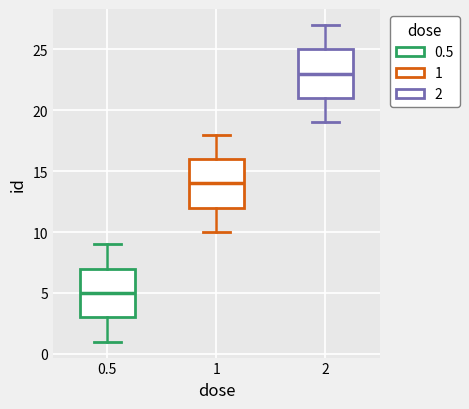

Where is the upper edge of the box at x = 0.5 on the y-axis? The values are not printed on the chart, so give them approximately, as read against the axis.

7